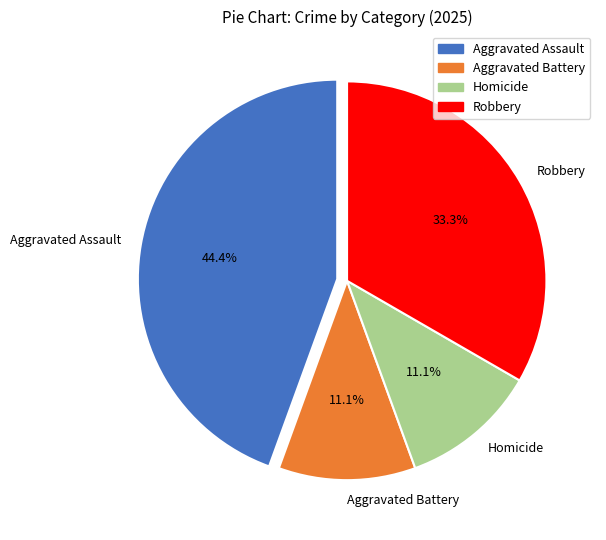

Which has a higher value, Aggravated Battery or Aggravated Assault?

Aggravated Assault